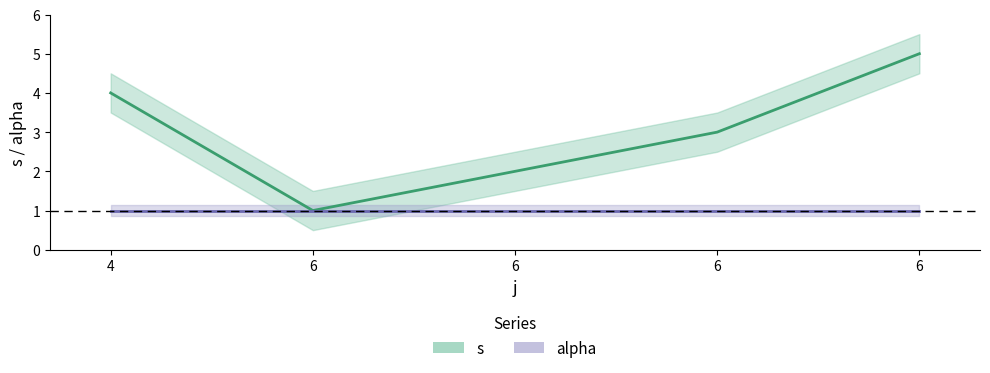

What is the change in value from 6 to 6?

+2